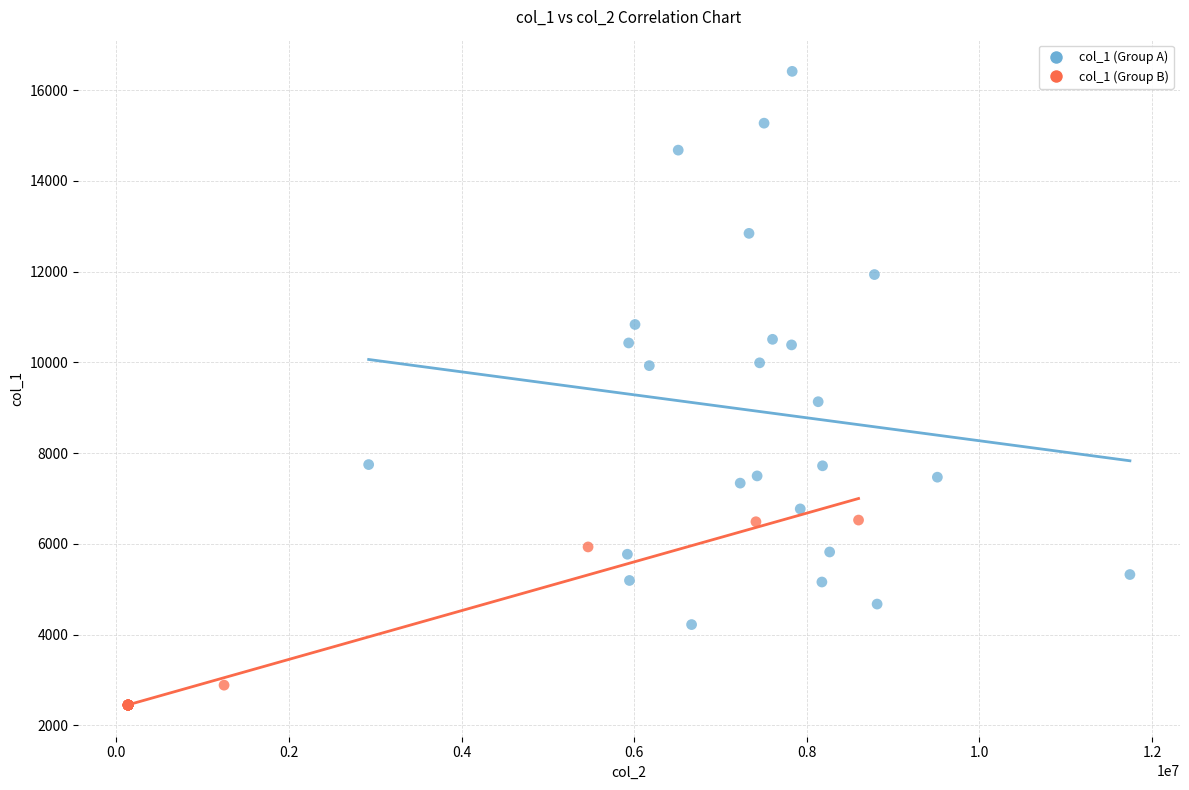

Which series contains the lowest Y value?

col_1 (Group B)